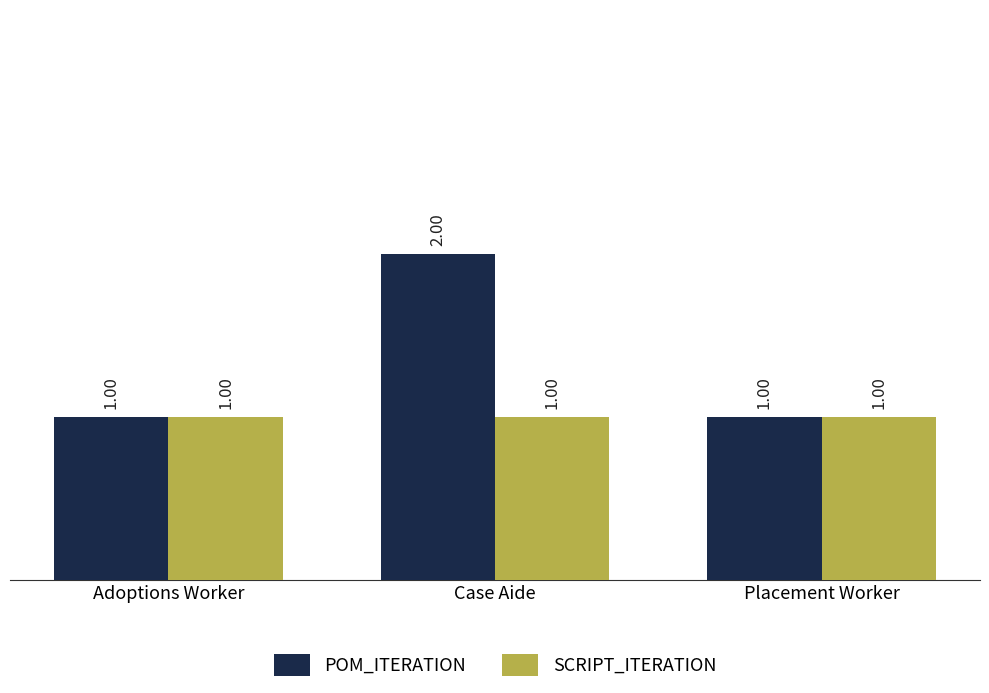

At which category is the sum across all series the highest?

Case Aide